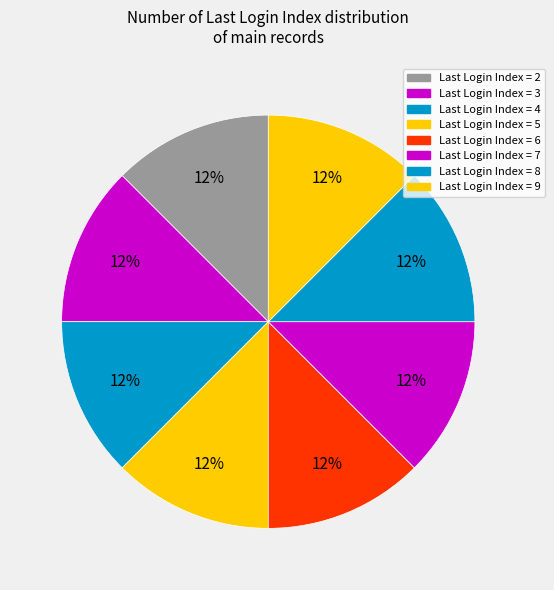

How many segments does this pie chart have?

8